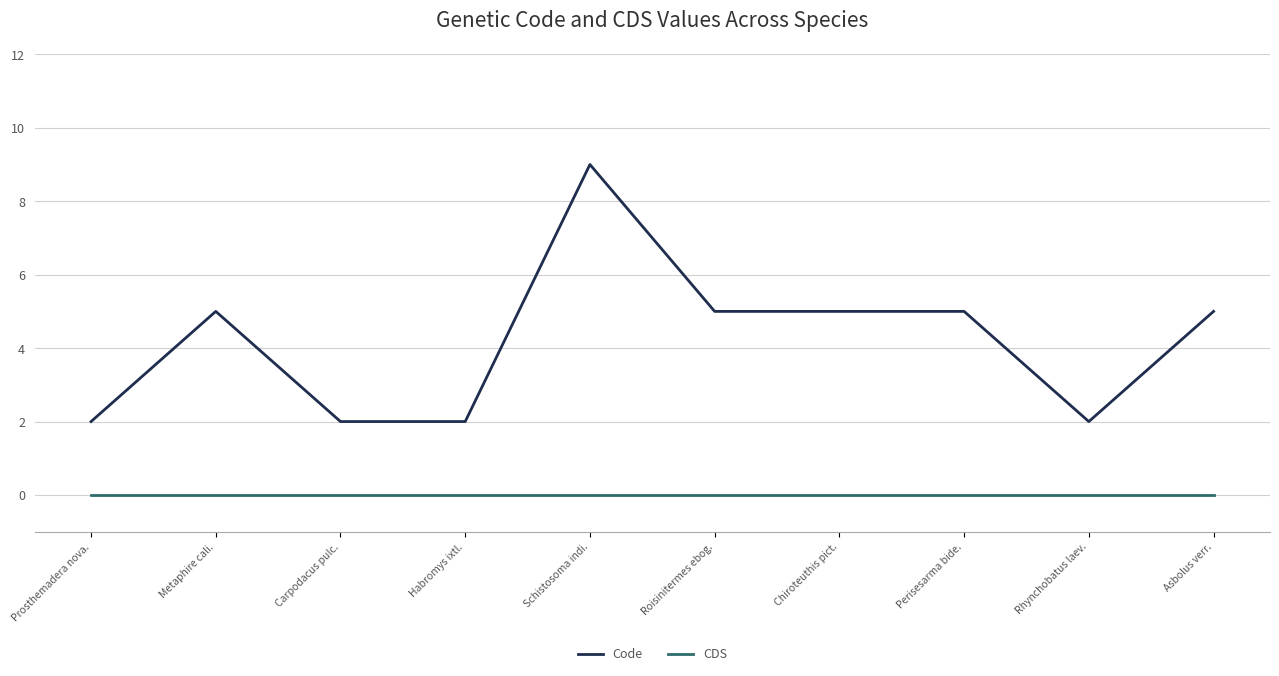

What position from the left is Prosthemadera nova.?

1